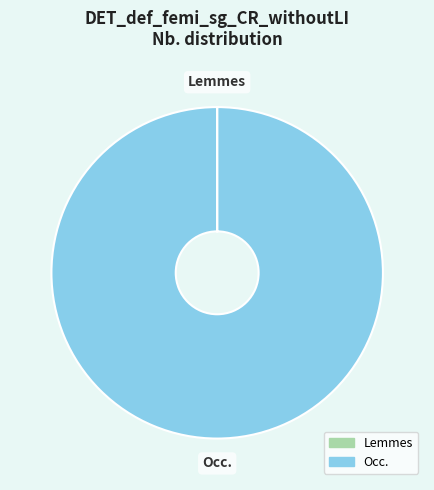

The Occ. slice represents 100% of the pie. True or false?

True